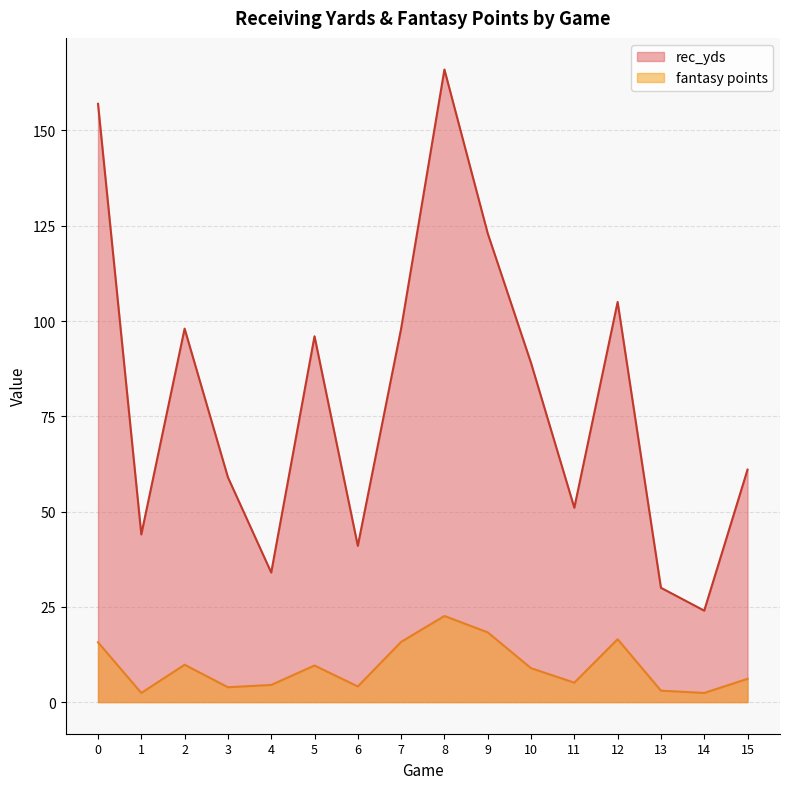

At 15, list the series in order from smallest to largest.

fantasy points, rec_yds